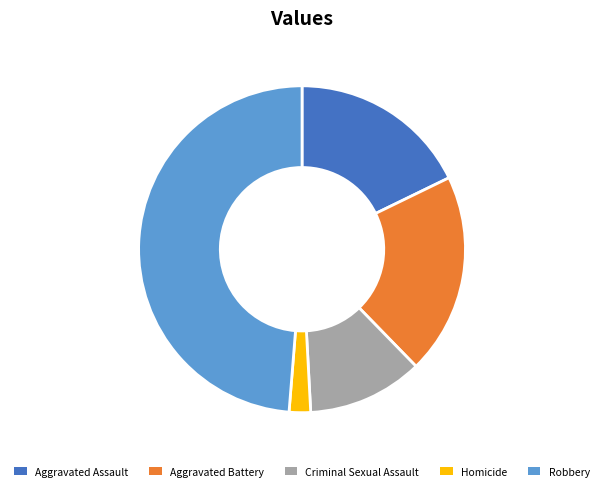

Rank the categories by value from highest to lowest.

Robbery, Aggravated Battery, Aggravated Assault, Criminal Sexual Assault, Homicide